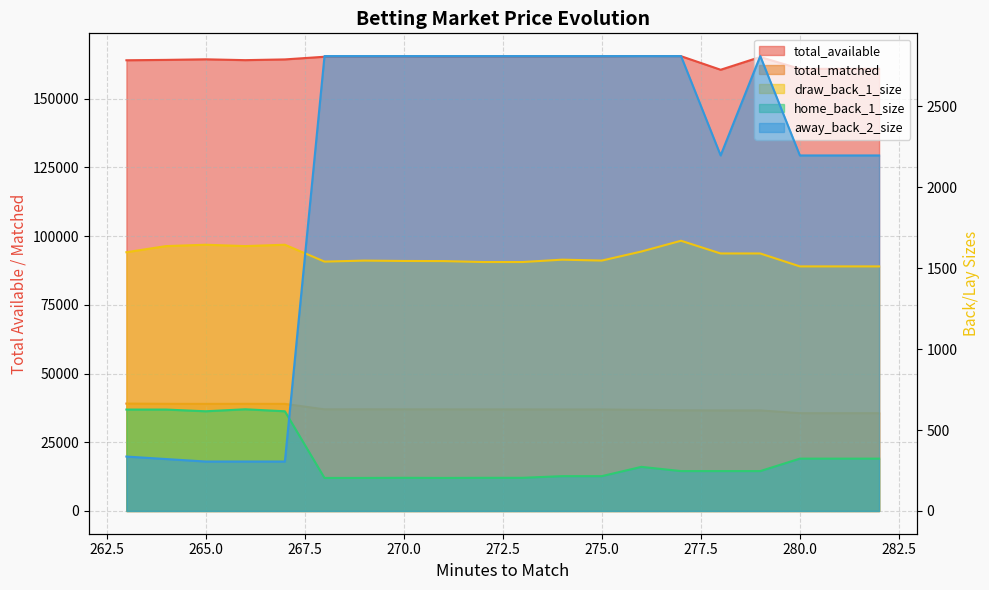

What is the total value across all series at 279?

206357.5